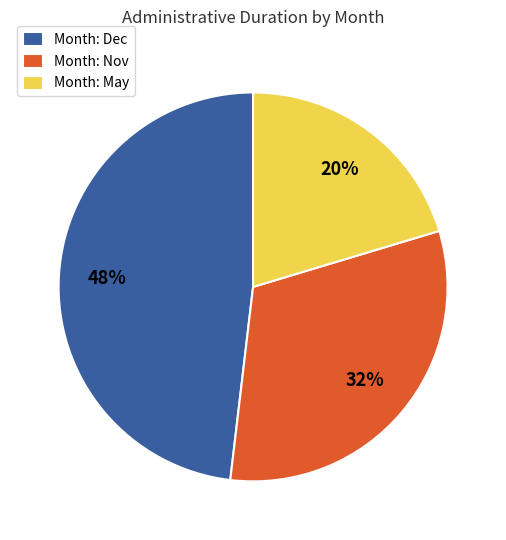

Is there any slice that represents more than half of the pie?

No